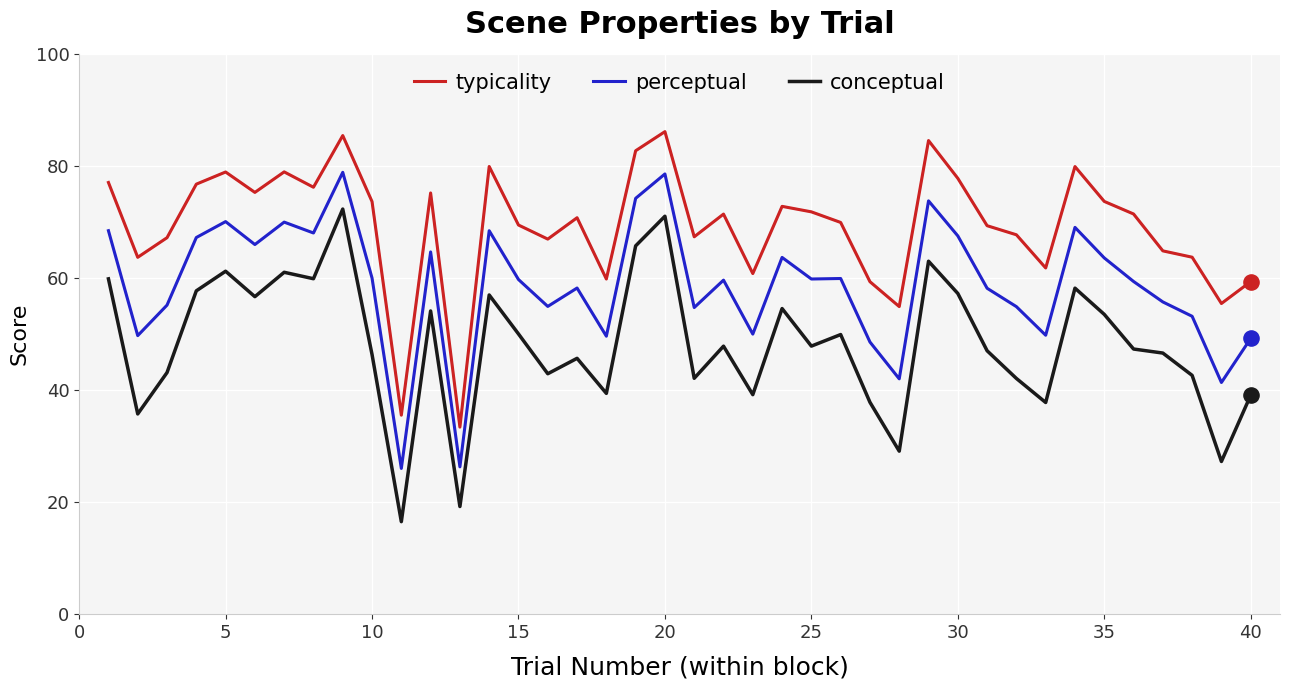

Which series has the largest total across all categories?

typicality